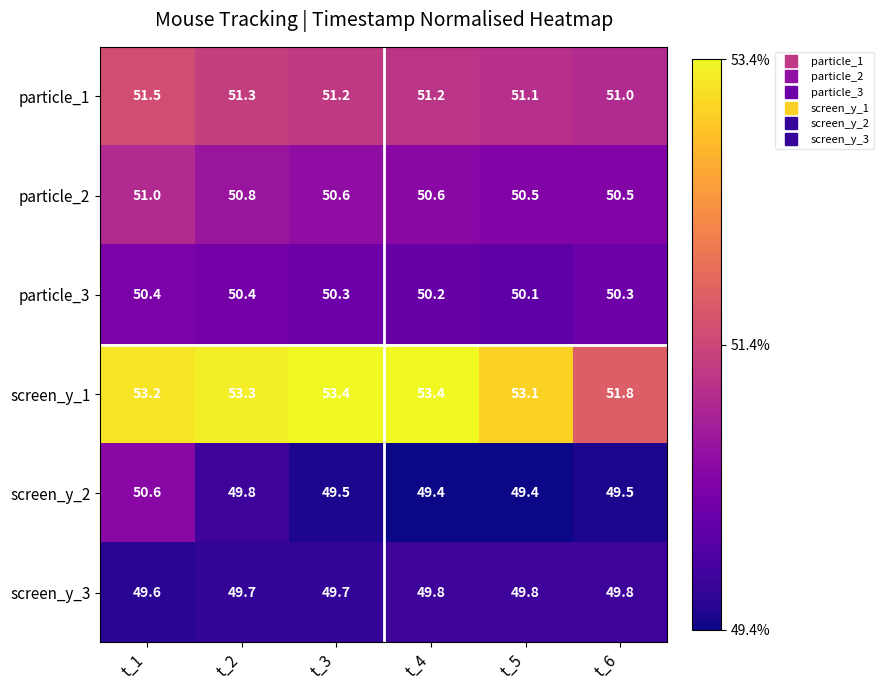

What is the average value of the screen_y_1 series?

53.0